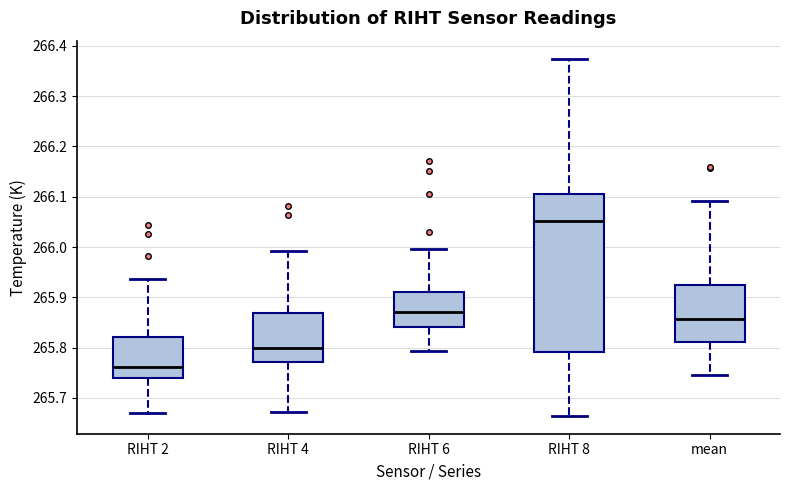

Reading left to right, transcribe this box plot: for each box, give where its median line is, the range the box spans, and where its two whiskers end, as read against the y-axis. The values are not printed on the chart, so give them approximately, as read against the axis.

RIHT 2: median 265.76, box 265.74 to 265.82, whiskers 265.67 to 265.94
RIHT 4: median 265.80, box 265.77 to 265.87, whiskers 265.67 to 265.99
RIHT 6: median 265.87, box 265.84 to 265.91, whiskers 265.79 to 266.00
RIHT 8: median 266.05, box 265.79 to 266.11, whiskers 265.66 to 266.37
mean: median 265.86, box 265.81 to 265.92, whiskers 265.75 to 266.09